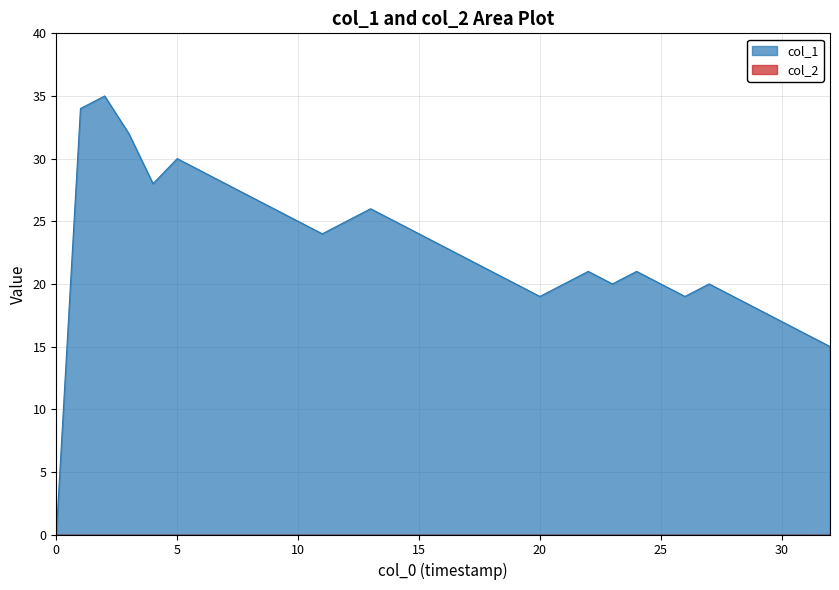

The value of col_1 at 10 is 25. True or false?

True